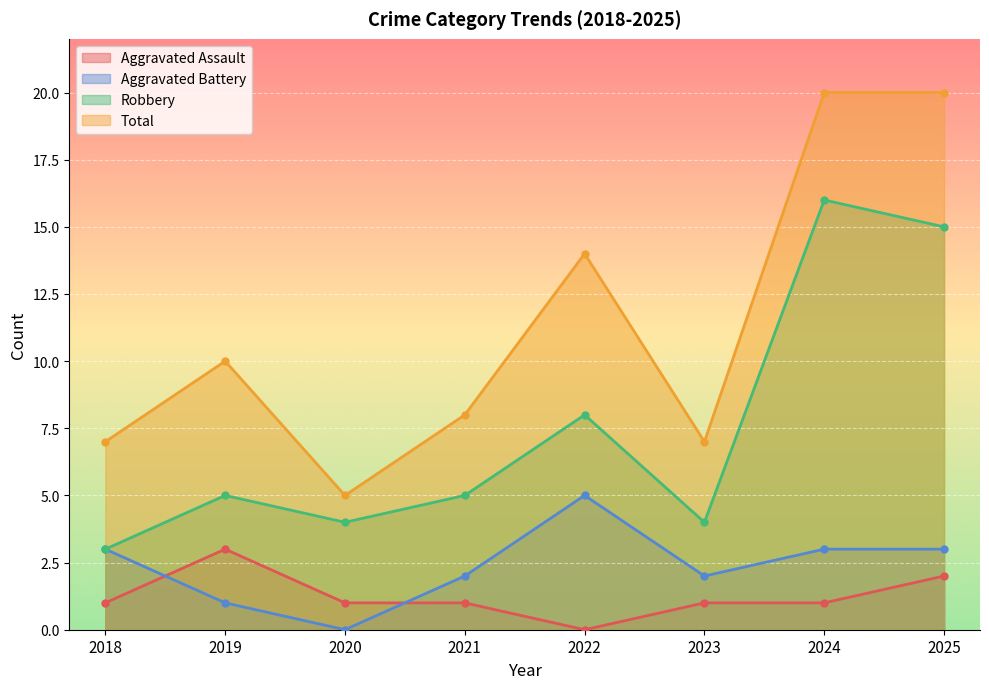

List the labels in order of Total value, largest first.

2024, 2025, 2022, 2019, 2021, 2018, 2023, 2020